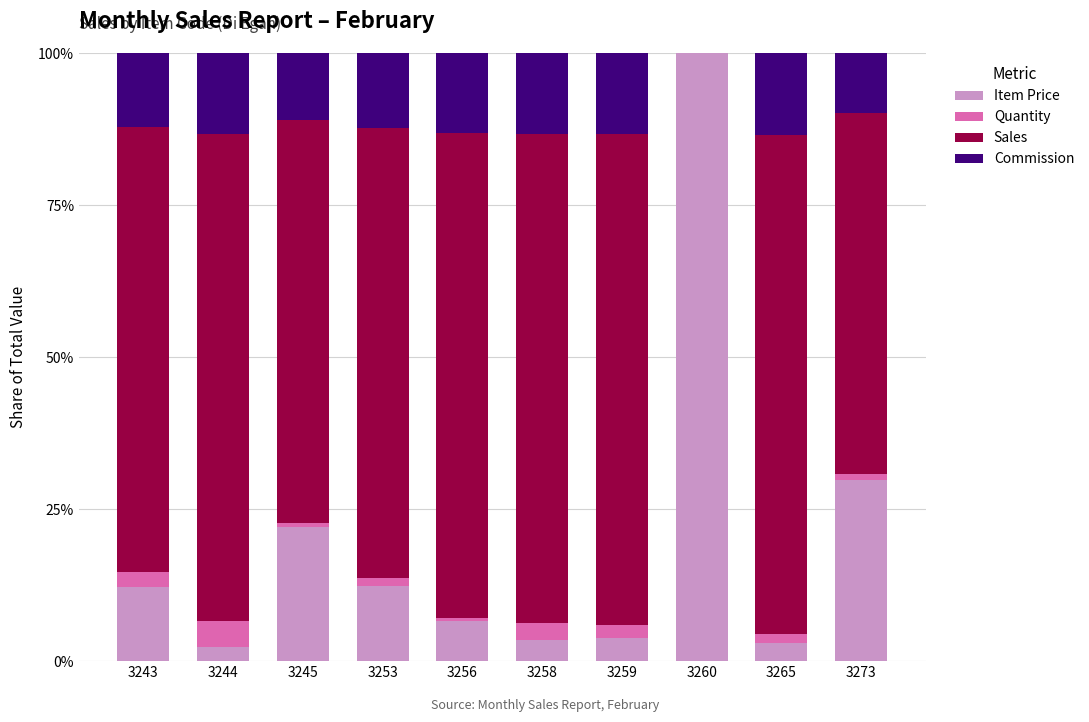

Is it true that Item Price equals 0.3 at 3245?

False